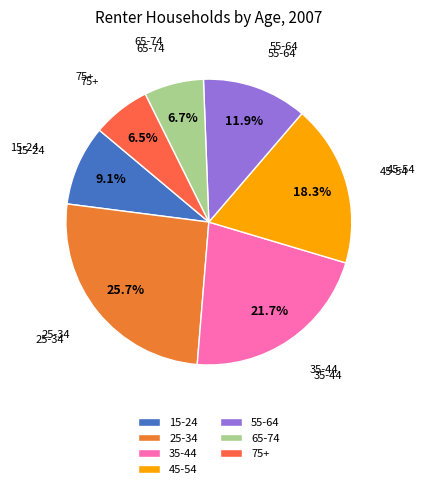

Count the number of slices in the pie.

7